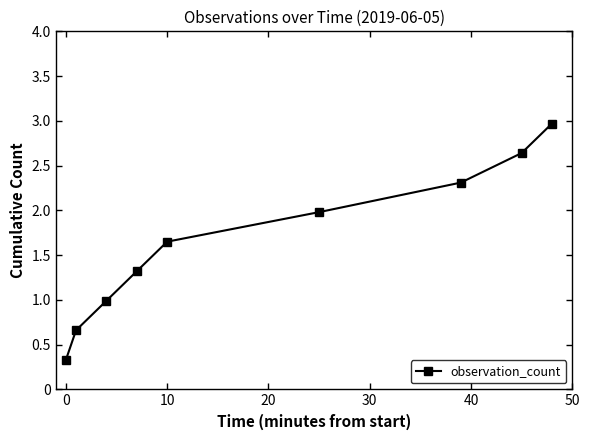

What is the difference between the second highest and minimum values?

2.3